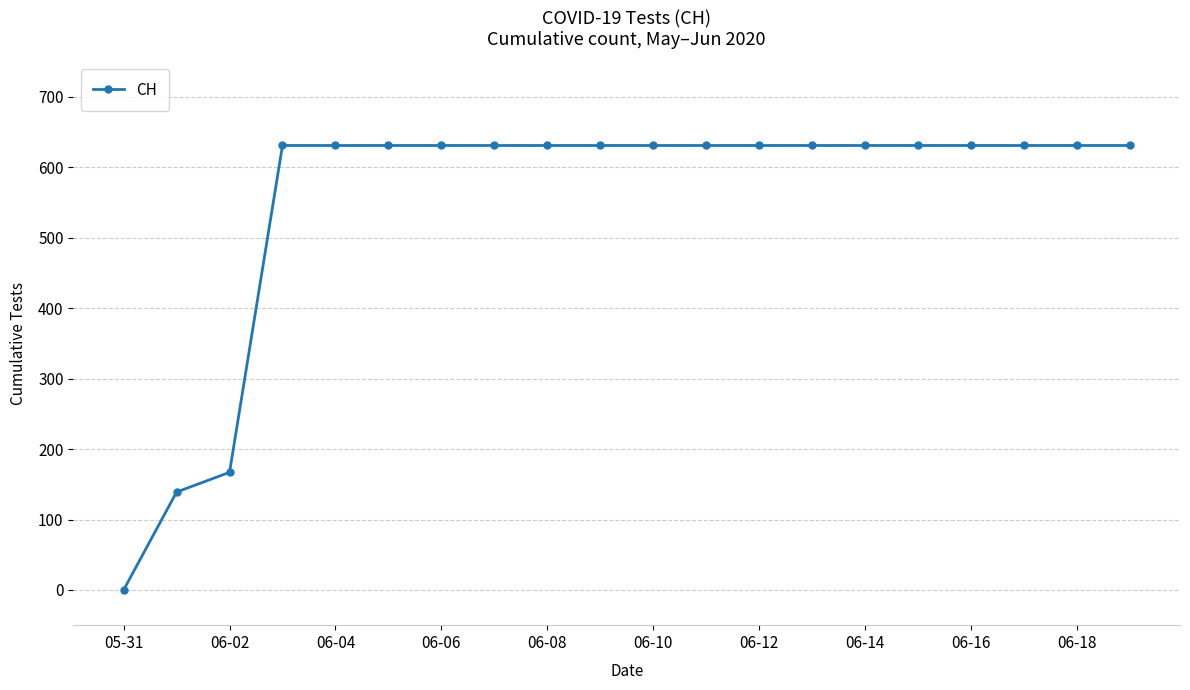

Reading left to right, what are all the values shown in this chart?

0	139	167	631	631	631	631	631	631	631	631	631	631	631	631	631	631	631	631	631